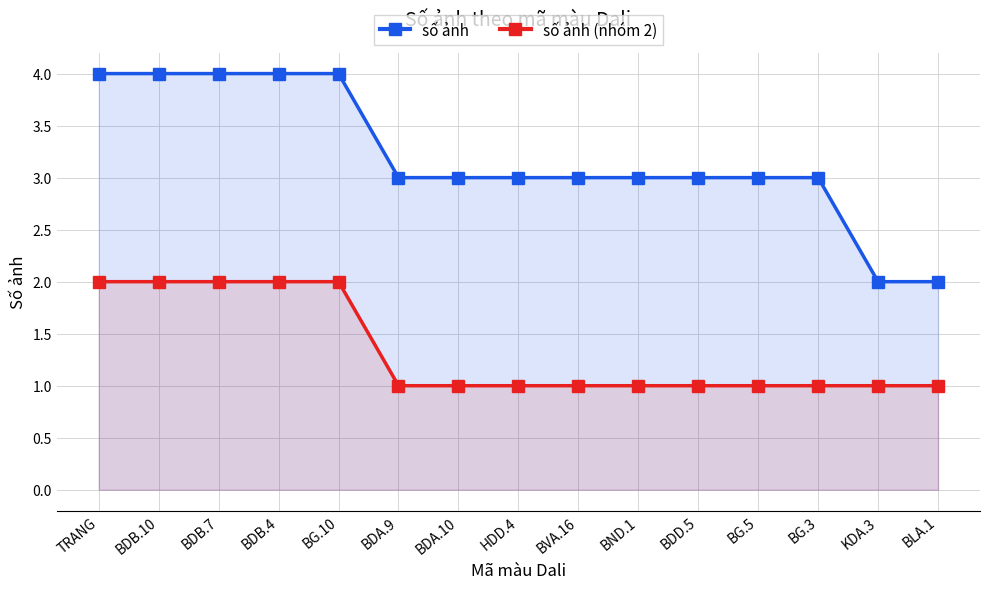

What are all the series names shown in the legend?

số ảnh, số ảnh (nhóm 2)